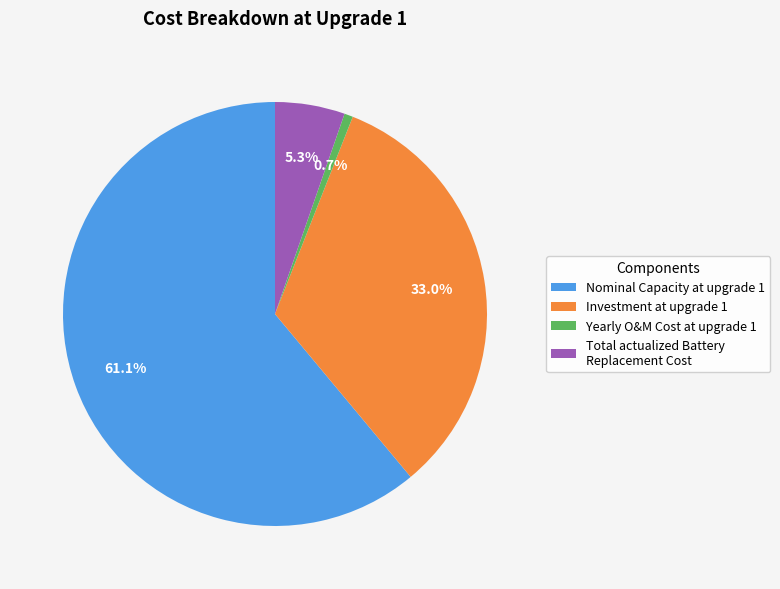

Approximately how many times larger is the value at Investment at upgrade 1 compared to Total actualized Battery Replacement Cost?

6.2